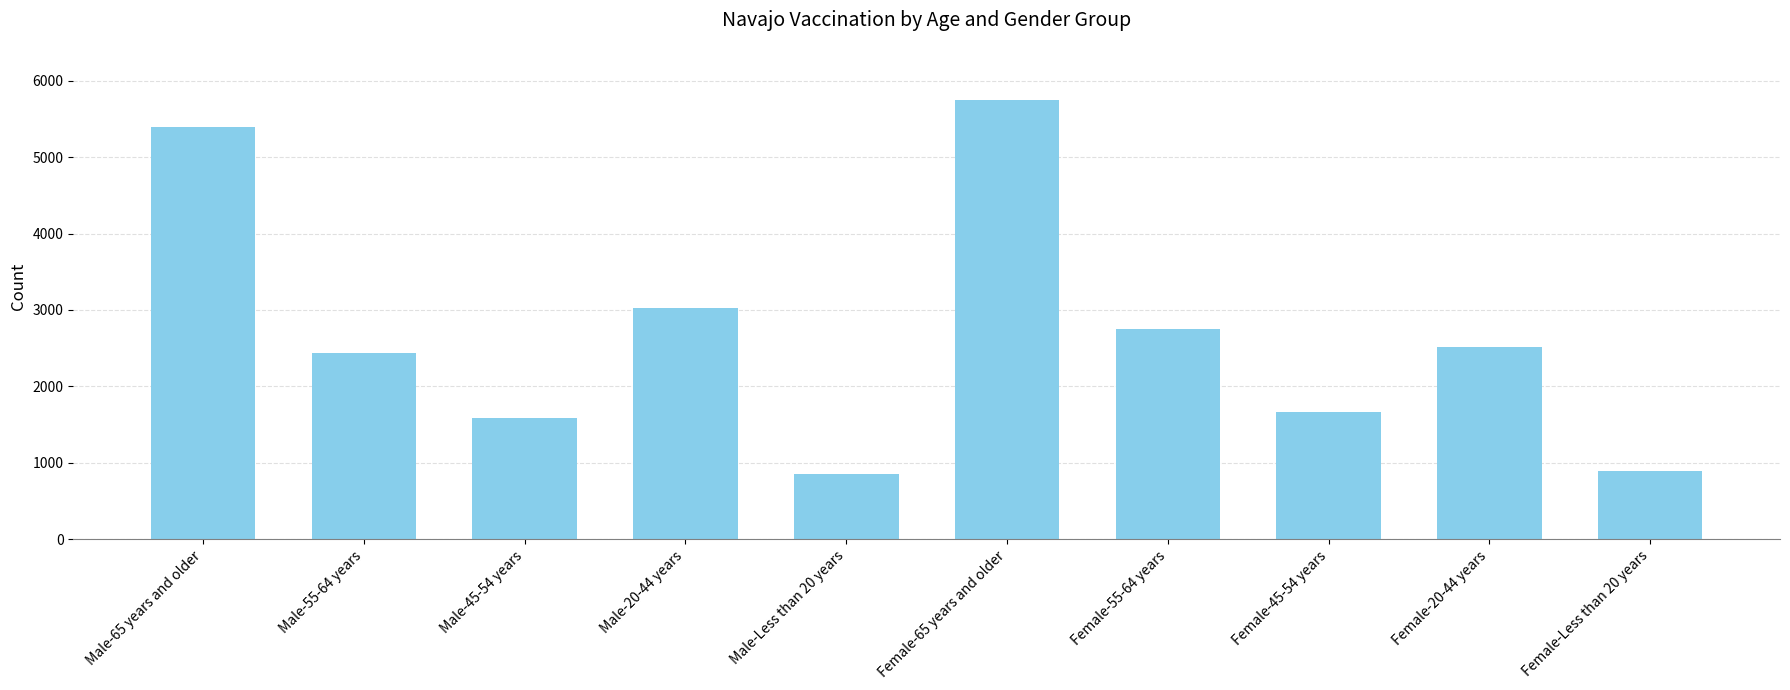

The value at Female-55-64 years is 2755. True or false?

True